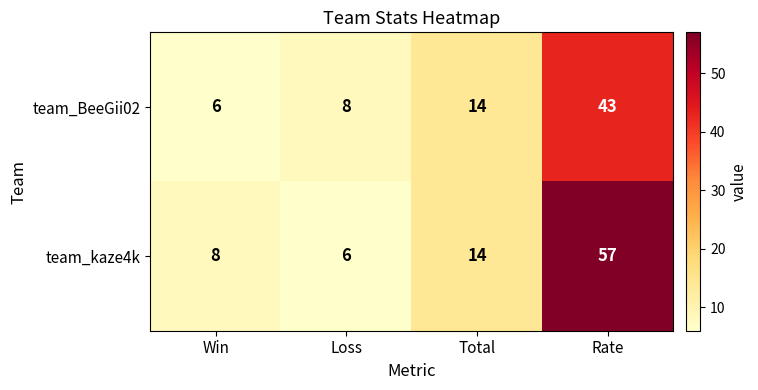

What is the sum of all team_BeeGii02 values?

71